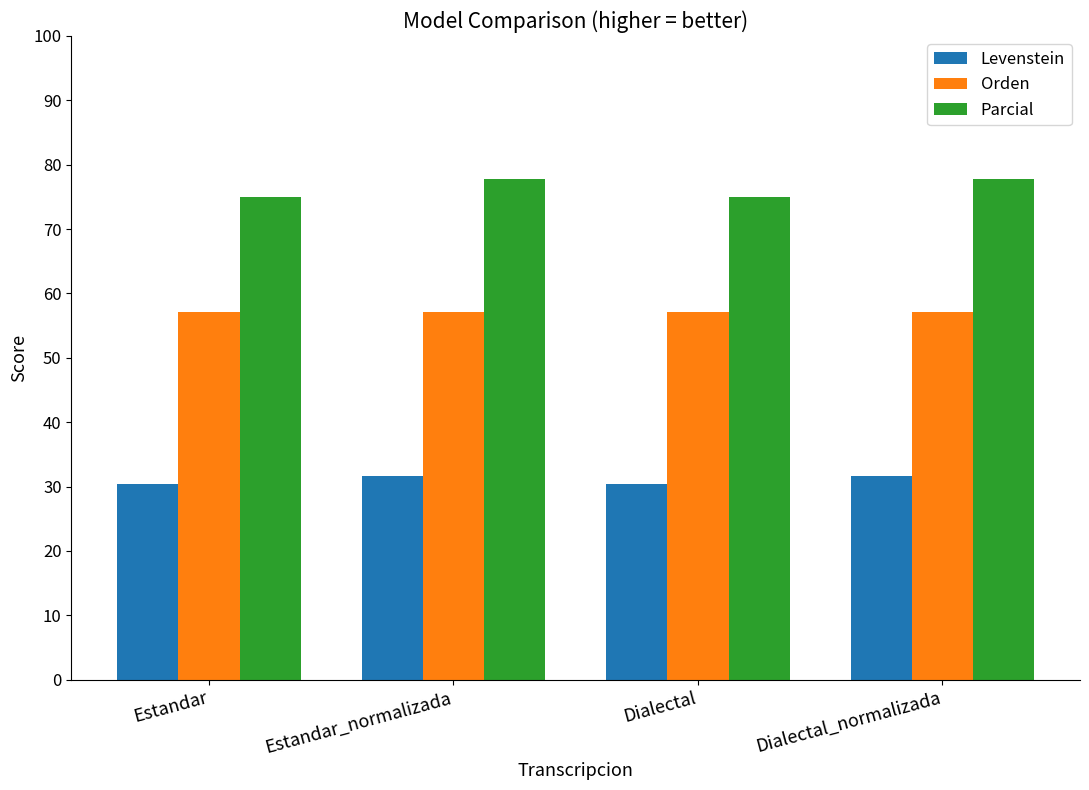

How many distinct data groups are displayed?

3